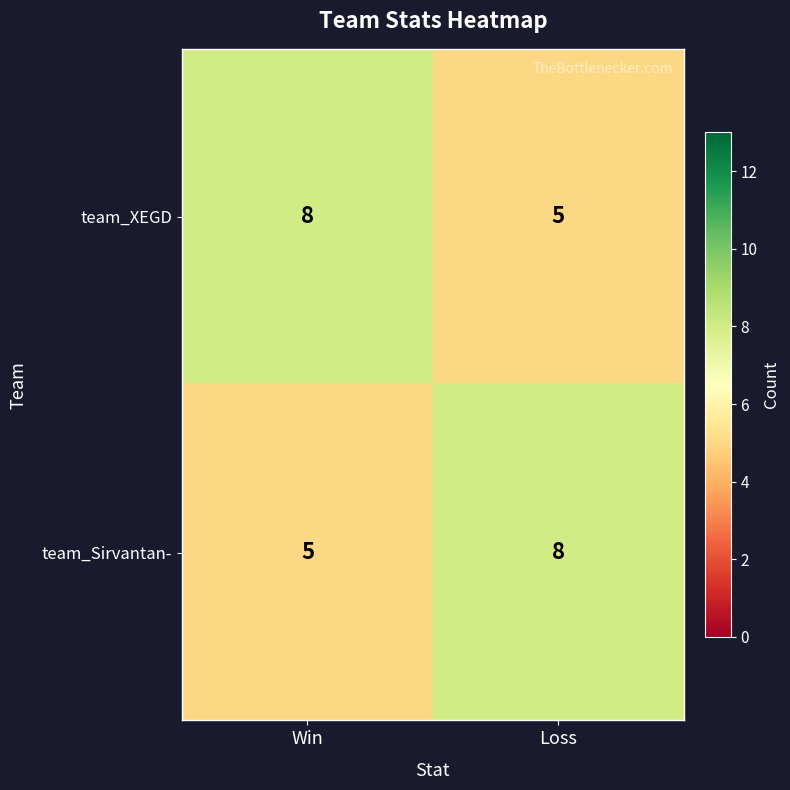

True or false: team_XEGD has a value of 8 at Loss.

False